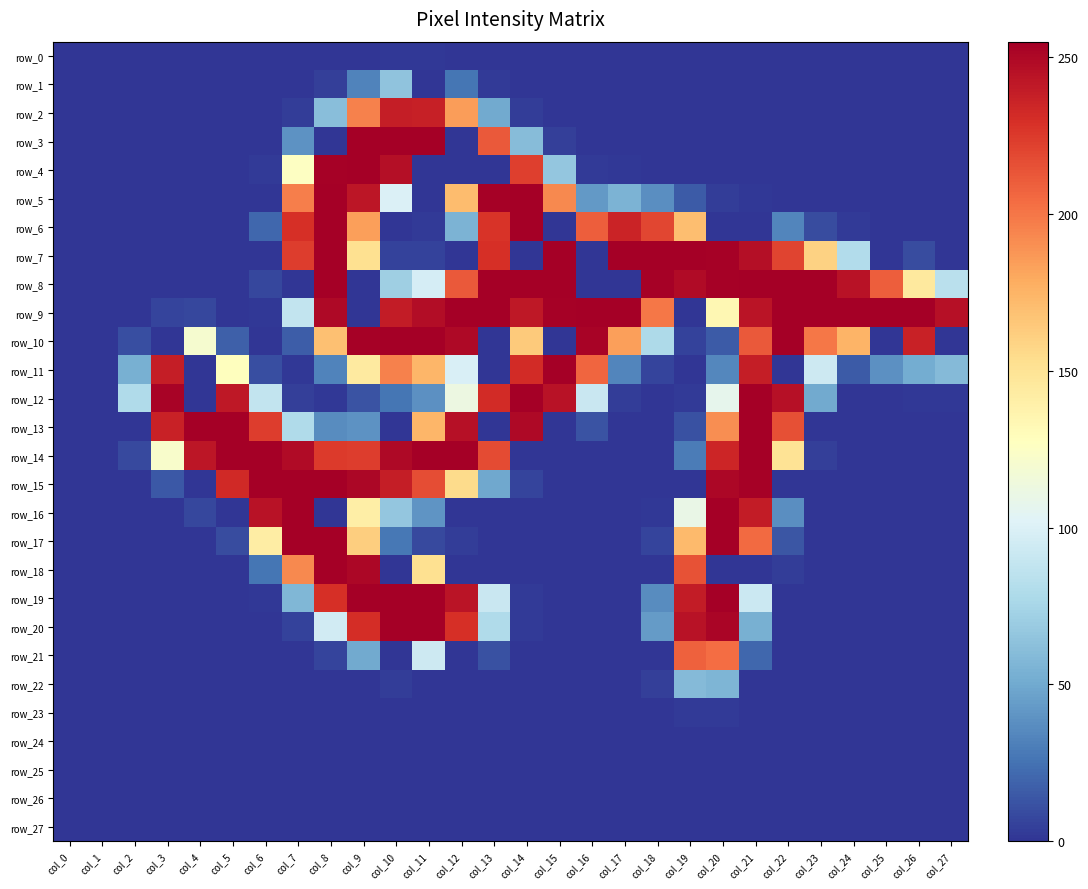

How many positive values does the row_3 series have?

7